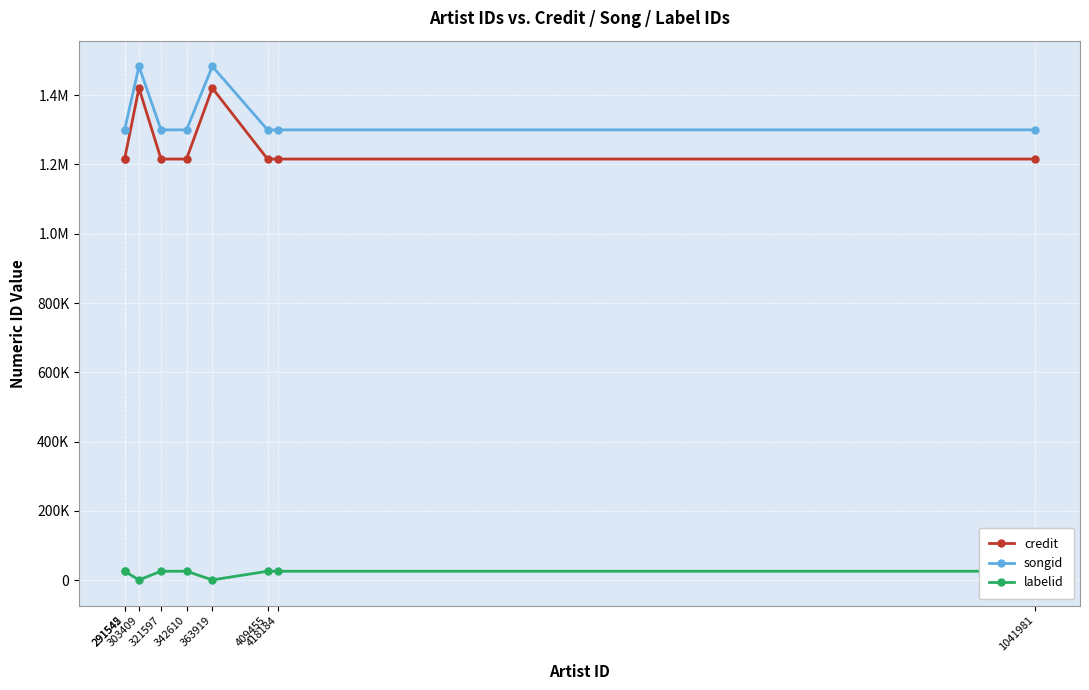

Where is the first local maximum for songid?

303409